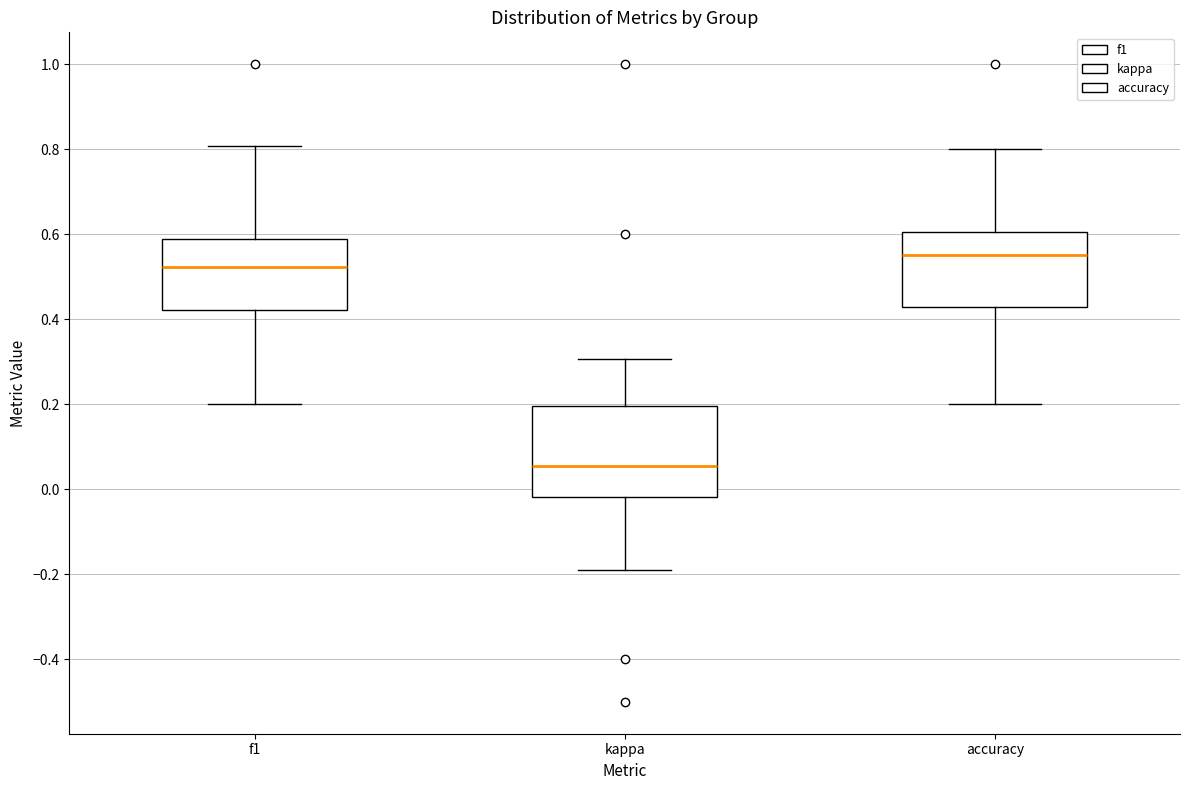

Which box has the lowest median line?

kappa